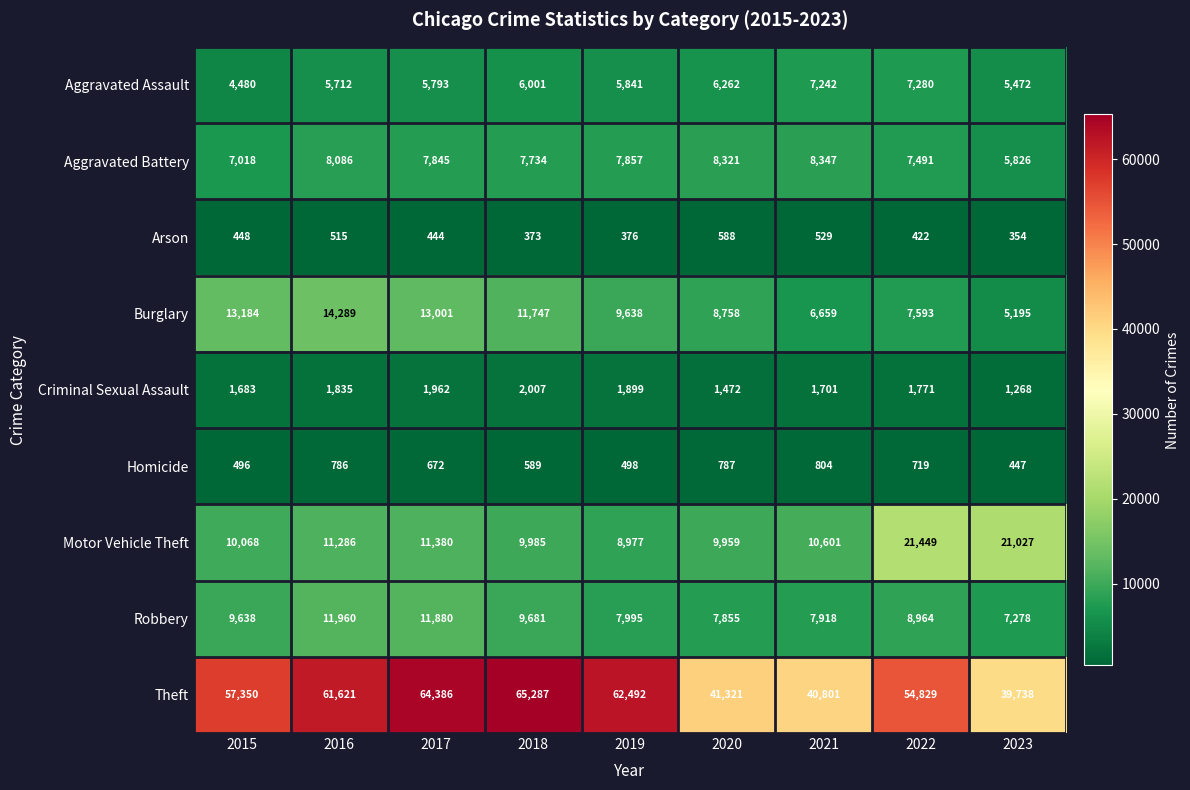

What is the minimum value shown in the chart?

354